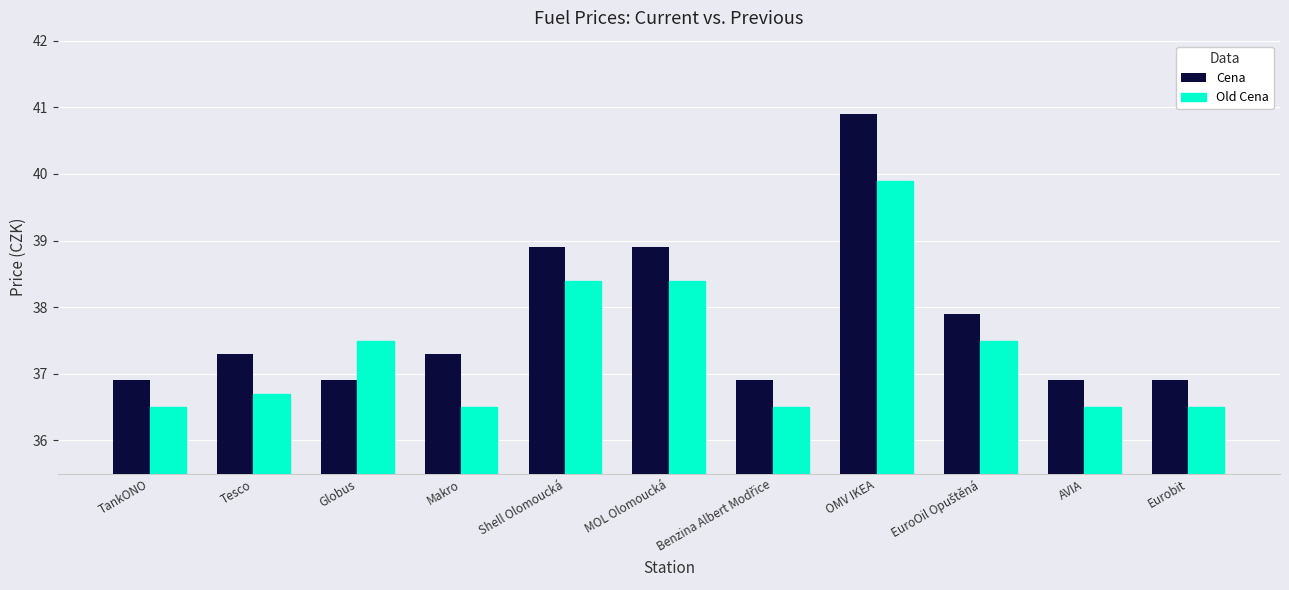

Which category has the highest value in the Old Cena series?

OMV IKEA